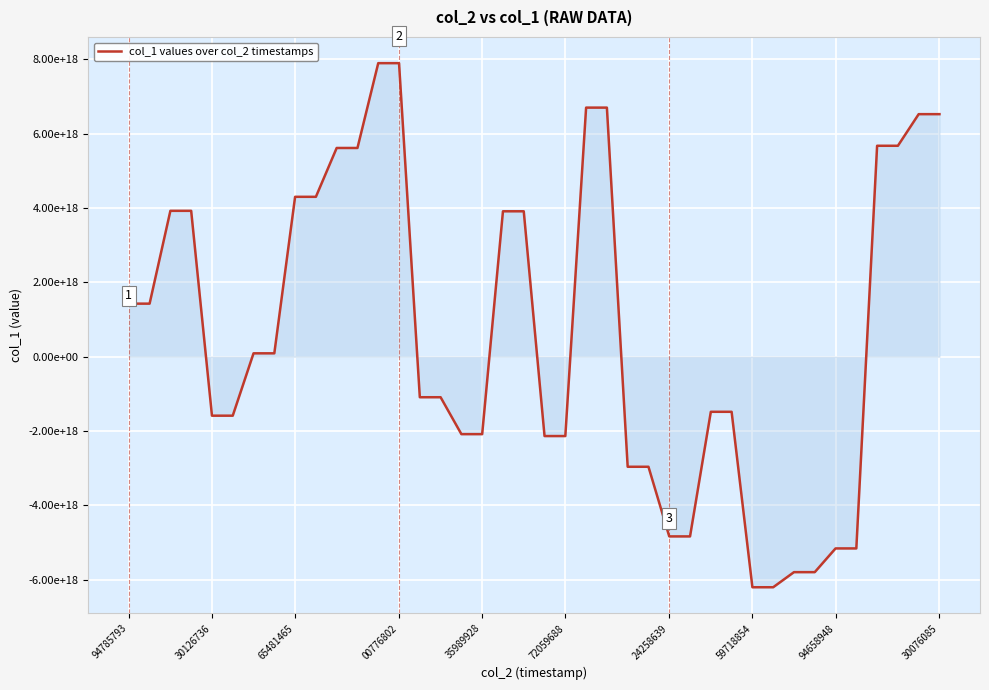

Reading left to right, extract all data points from this chart.

1427331475072173824	1427331475072173824	3925081086260745216	3925081086260745216	-1587242790661425408	-1587242790661425408	90657416403808560	90657416403808560	4301919920134050304	4301919920134050304	5615992090776259584	5615992090776259584	7898214981245414400	7898214981245414400	-1090909875186658688	-1090909875186658688	-2084085402588777472	-2084085402588777472	3912531505823897088	3912531505823897088	-2135534621290847744	-2135534621290847744	6701858475432104960	6701858475432104960	-2961802120921142272	-2961802120921142272	-4835502219918689280	-4835502219918689280	-1482985602103978496	-1482985602103978496	-6203593048748983296	-6203593048748983296	-5797399550047077376	-5797399550047077376	-5158941531709460480	-5158941531709460480	5675411185111966720	5675411185111966720	6526004844651892736	6526004844651892736